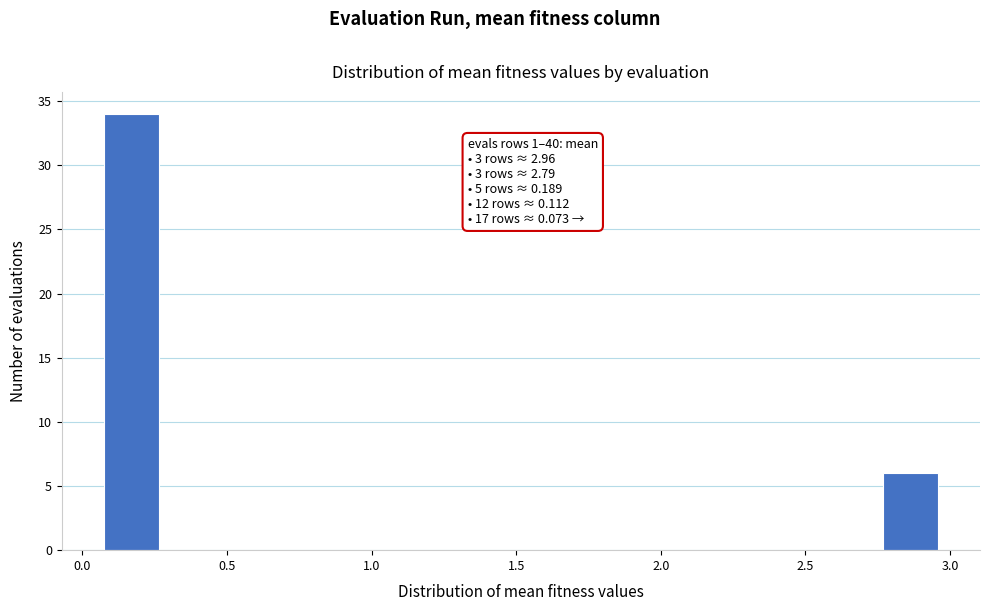

Around what value on the x-axis is the tallest bar? Give the approximate position of its centre, as read against the axis.

0.15